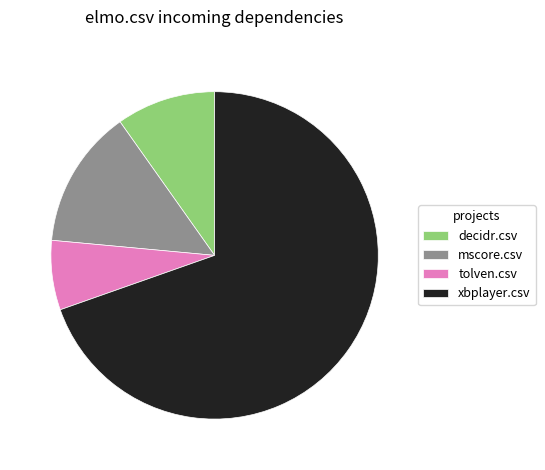

How many slices are in this pie chart?

4